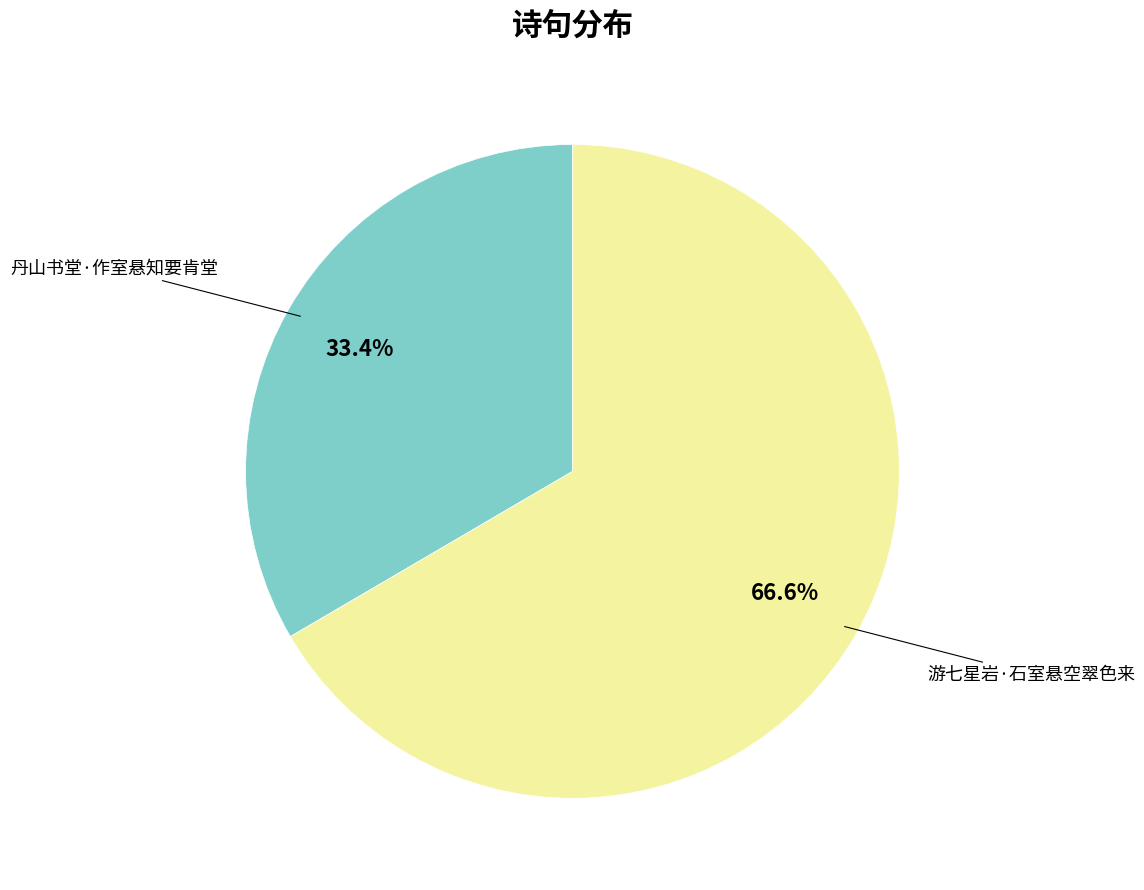

Is there any slice that represents more than half of the pie?

Yes